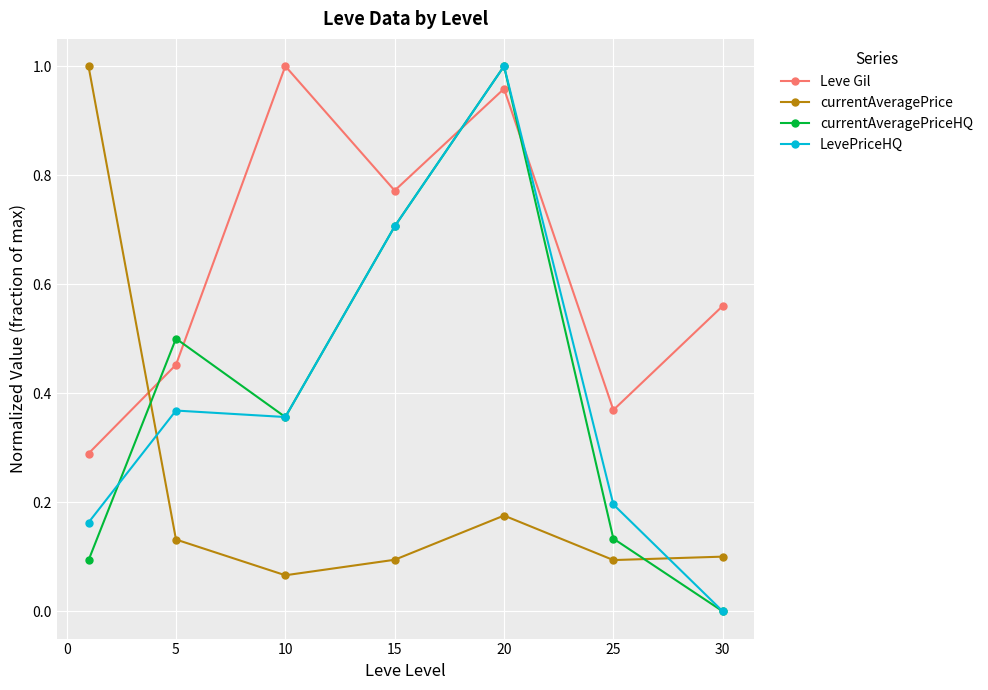

True or false: currentAveragePrice and Leve Gil cross at least once.

True